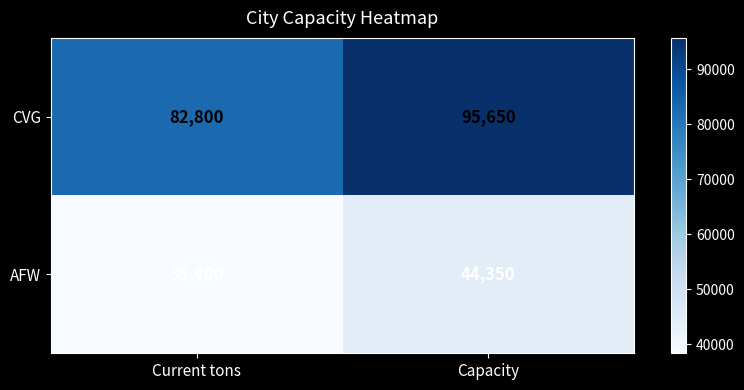

How many series are shown in this chart?

2